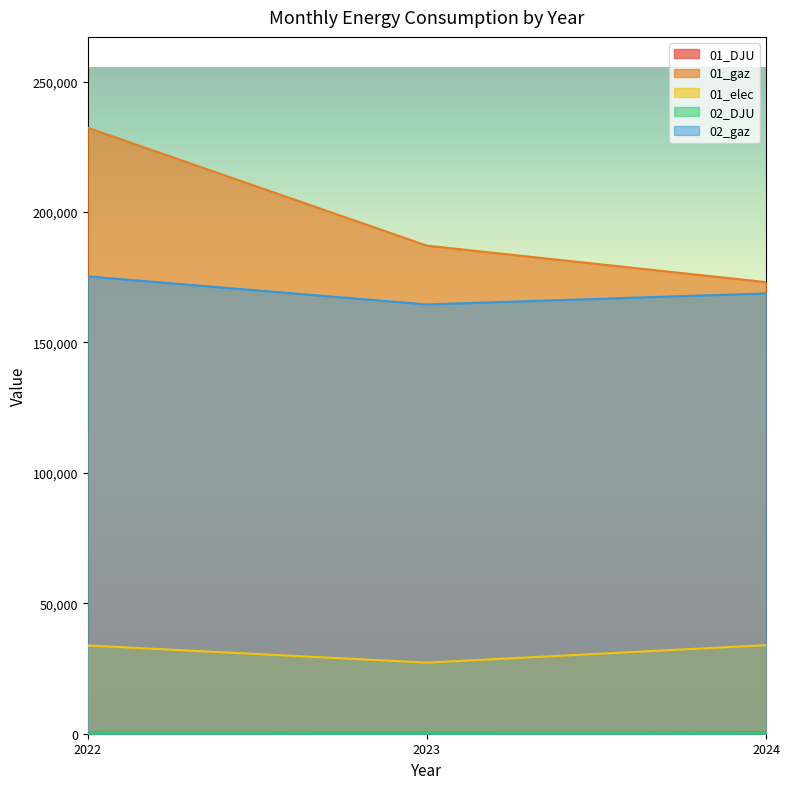

What is the sum of all 02_gaz values?

508660.3